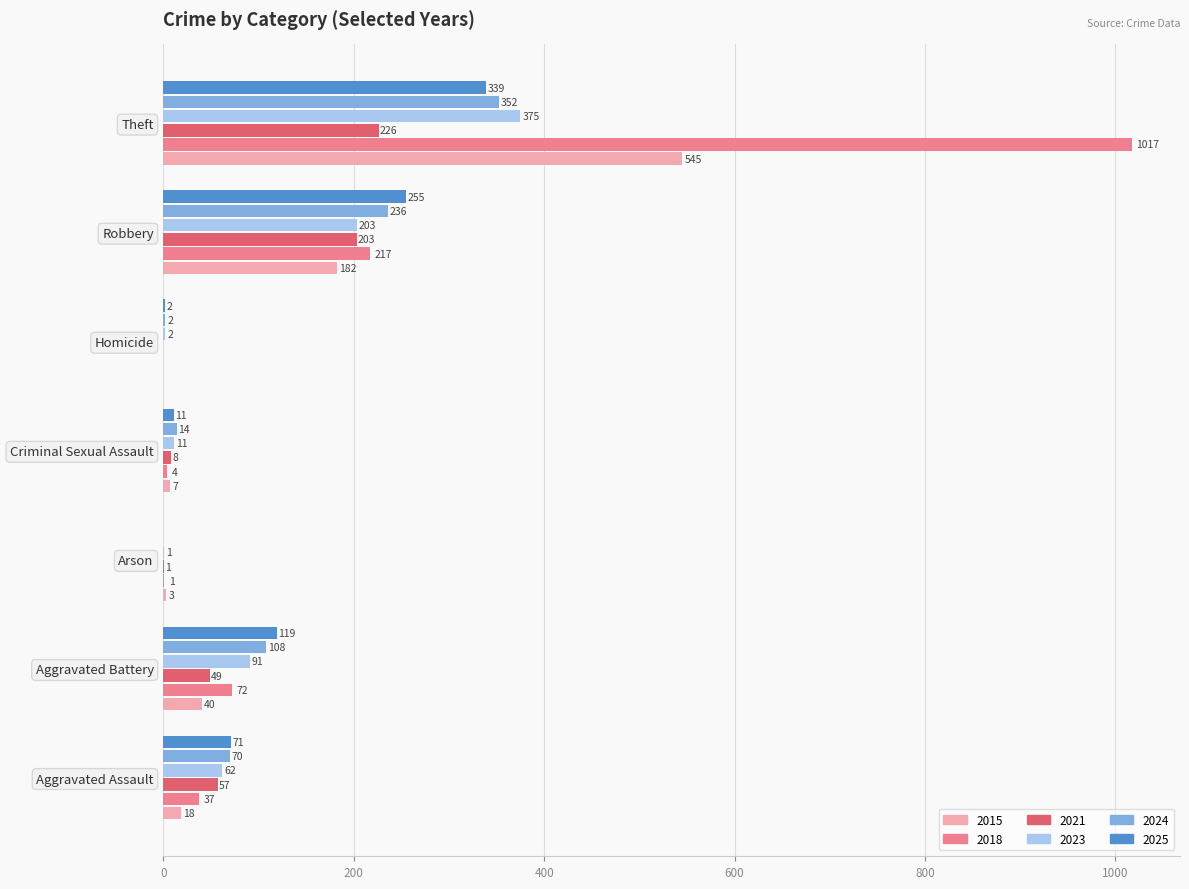

Is it true that 2025 equals 65 at Aggravated Battery?

False